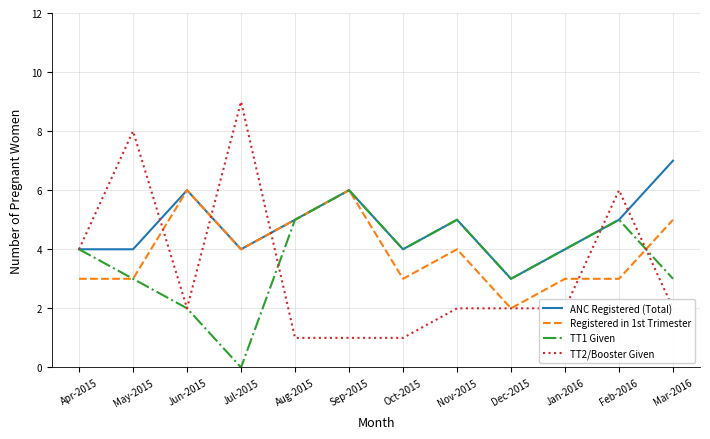

Is this an area chart (filled region under the line)?

No